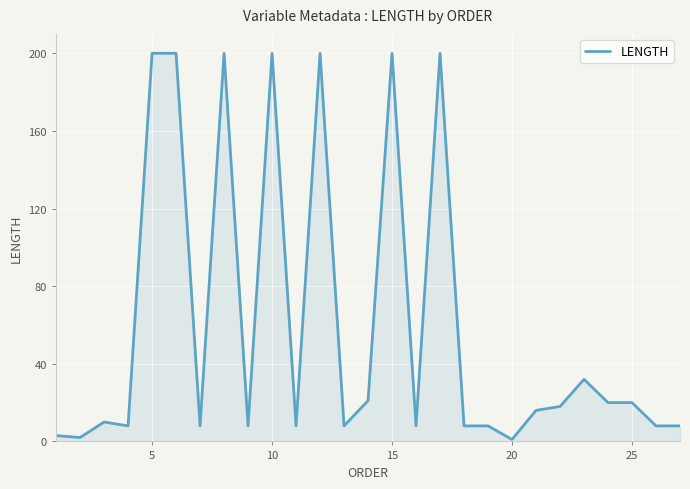

What is the difference between the maximum and minimum values?

199